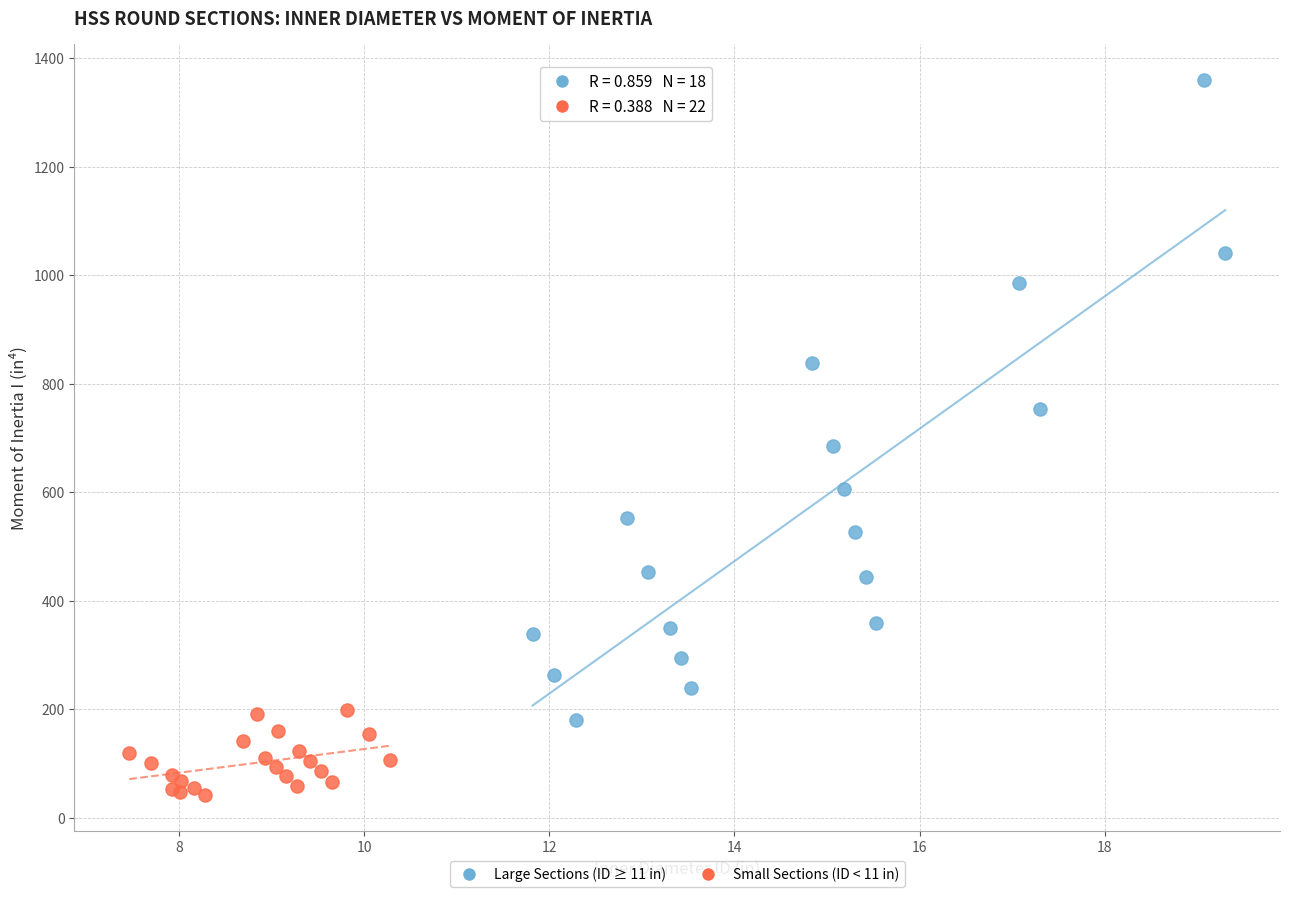

Which series contains the lowest Y value?

Small Sections (ID < 11 in)